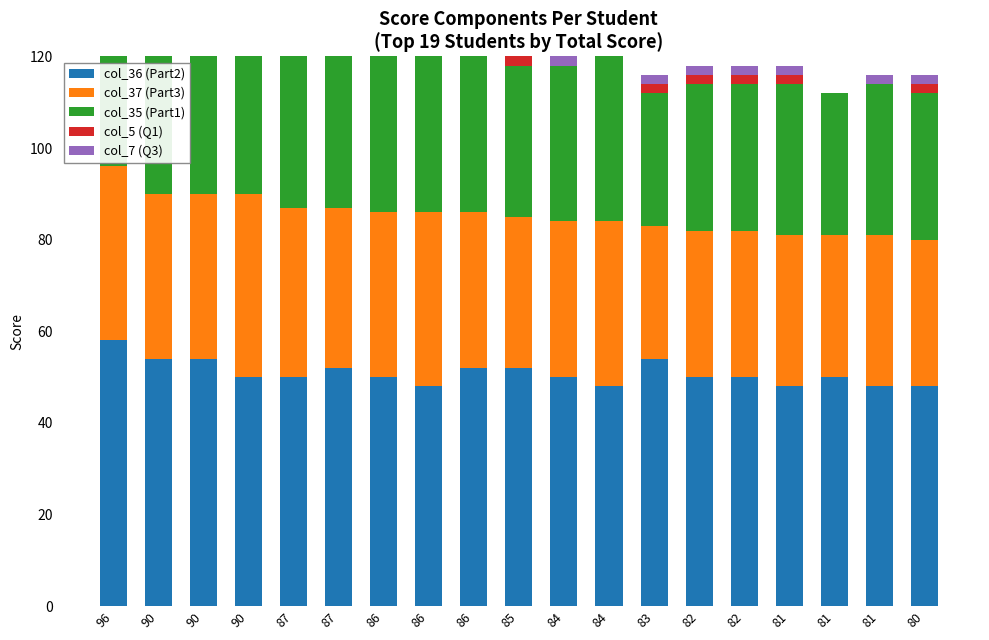

The col_35 (Part1) series shows 20 at 81. True or false?

False